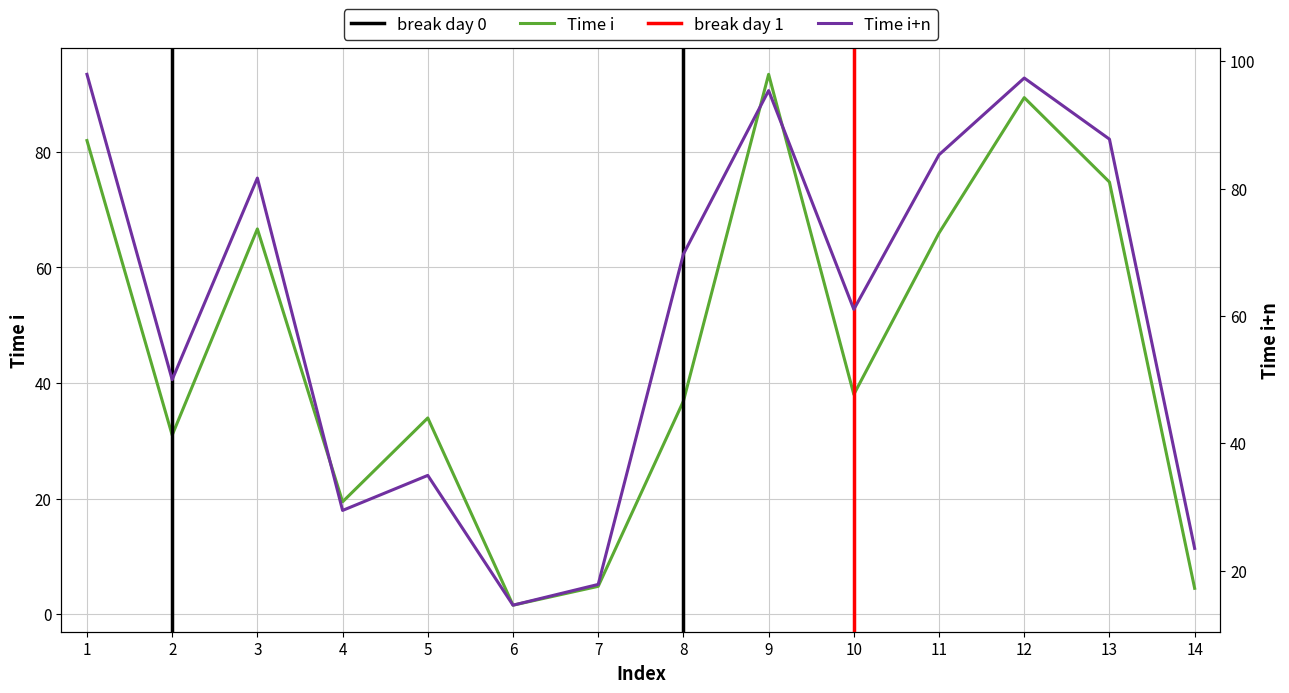

Which category has the lowest value across all series?

6